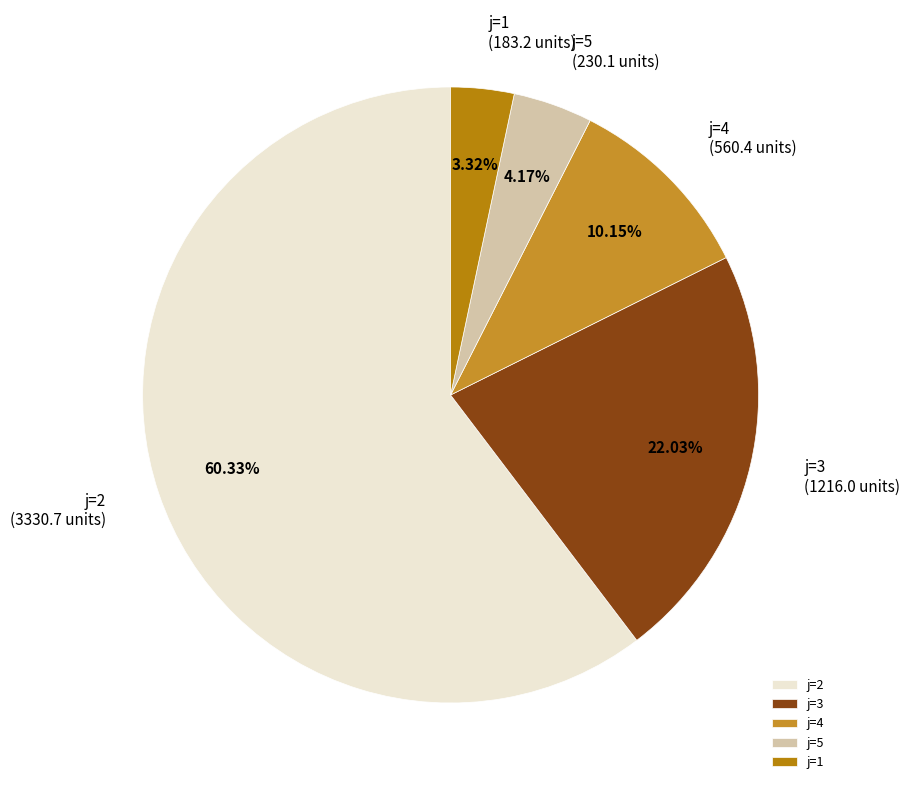

Does any single category account for the majority?

Yes